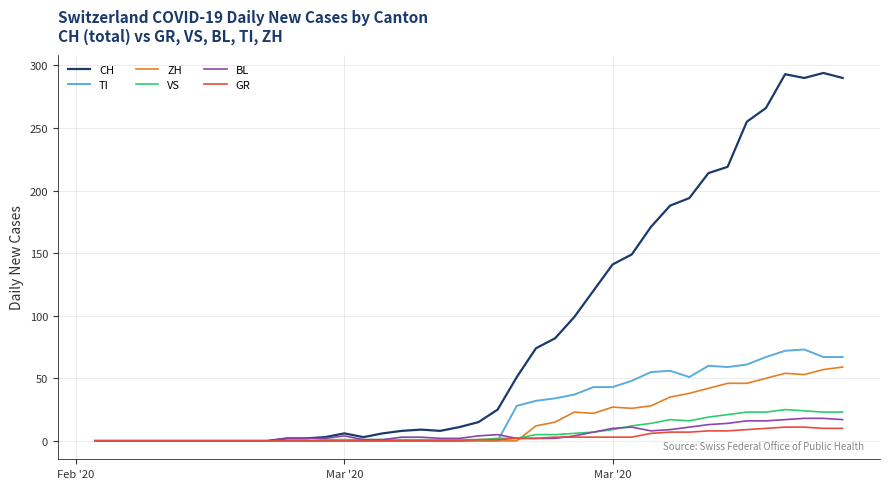

Which series has the largest total across all categories?

CH